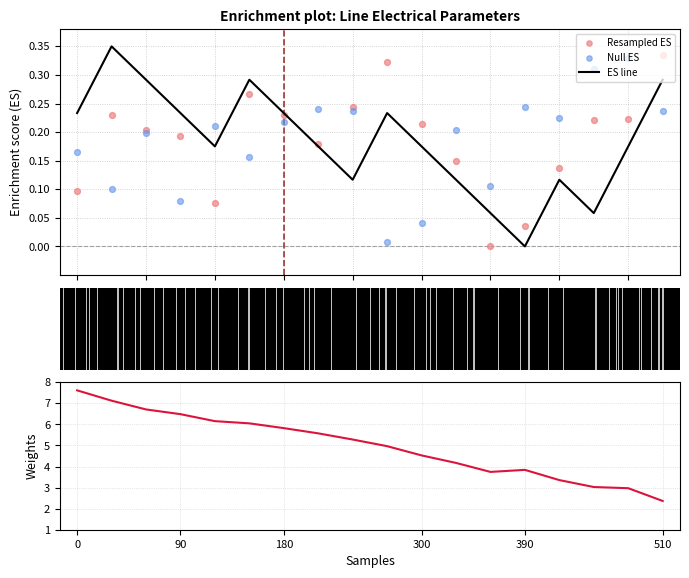

Which series has the widest spread of Y values?

Weights